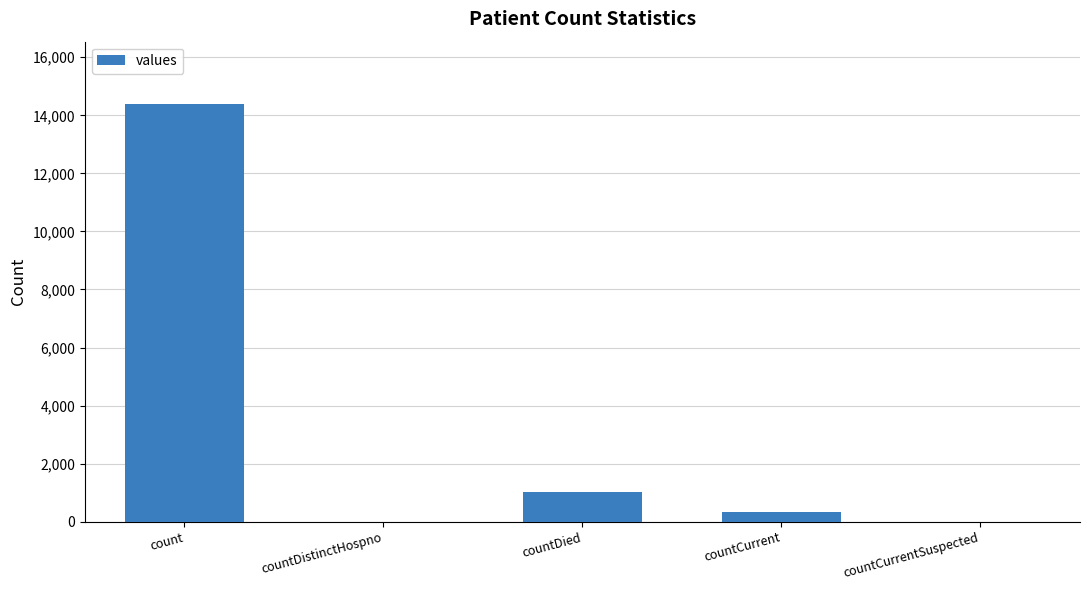

Reading right to left, list all the values displayed in this chart.

countCurrentSuspected=0	countCurrent=324	countDied=1025	countDistinctHospno=0	count=14381